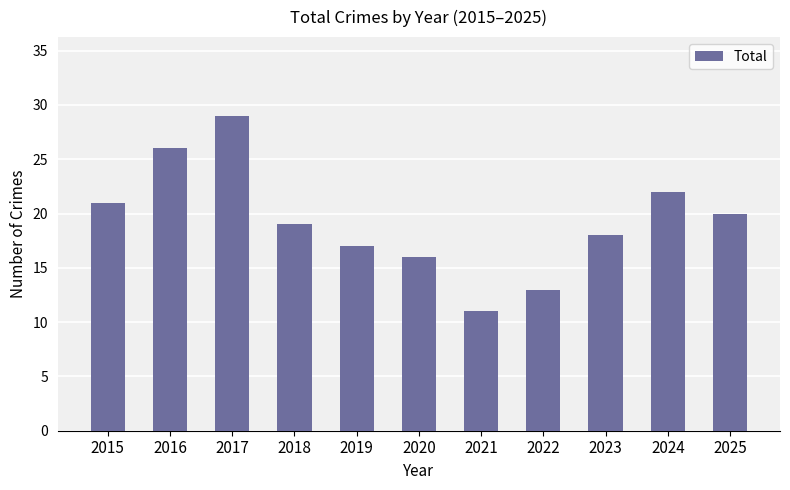

Reading right to left, extract all data points from this chart.

20	22	18	13	11	16	17	19	29	26	21